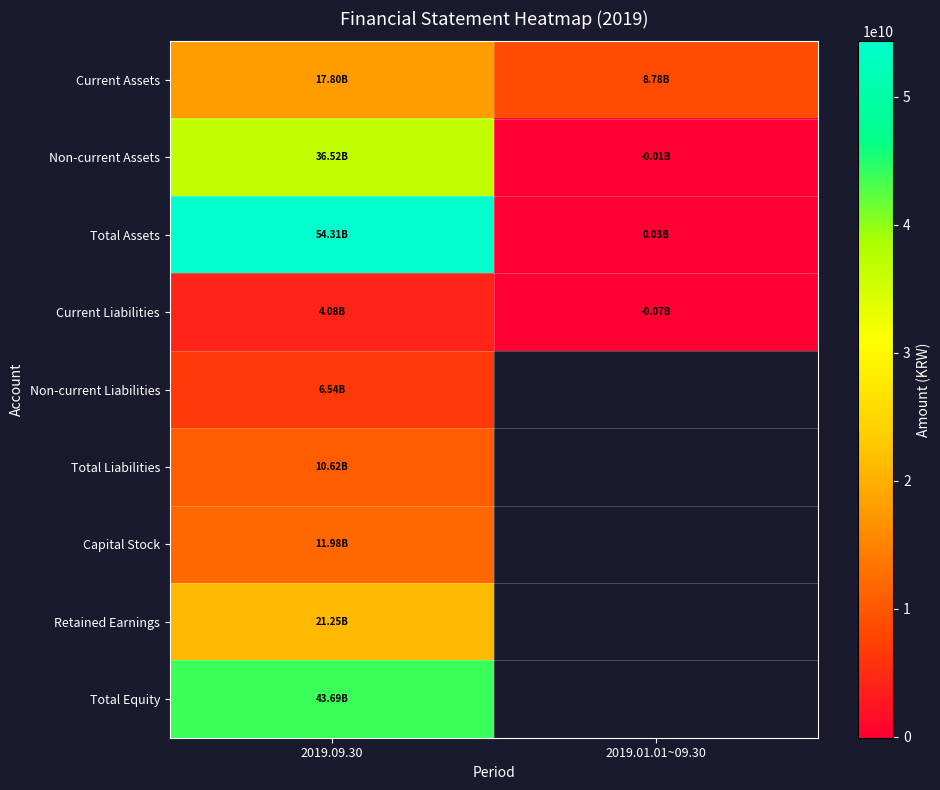

At which category is the sum across all series the highest?

2019.09.30